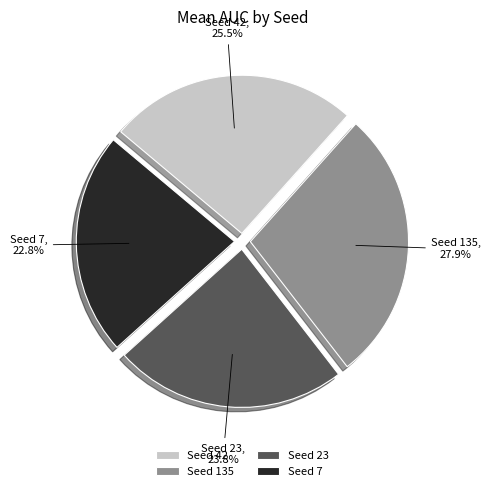

What is the smallest slice in the pie chart?

Seed 7